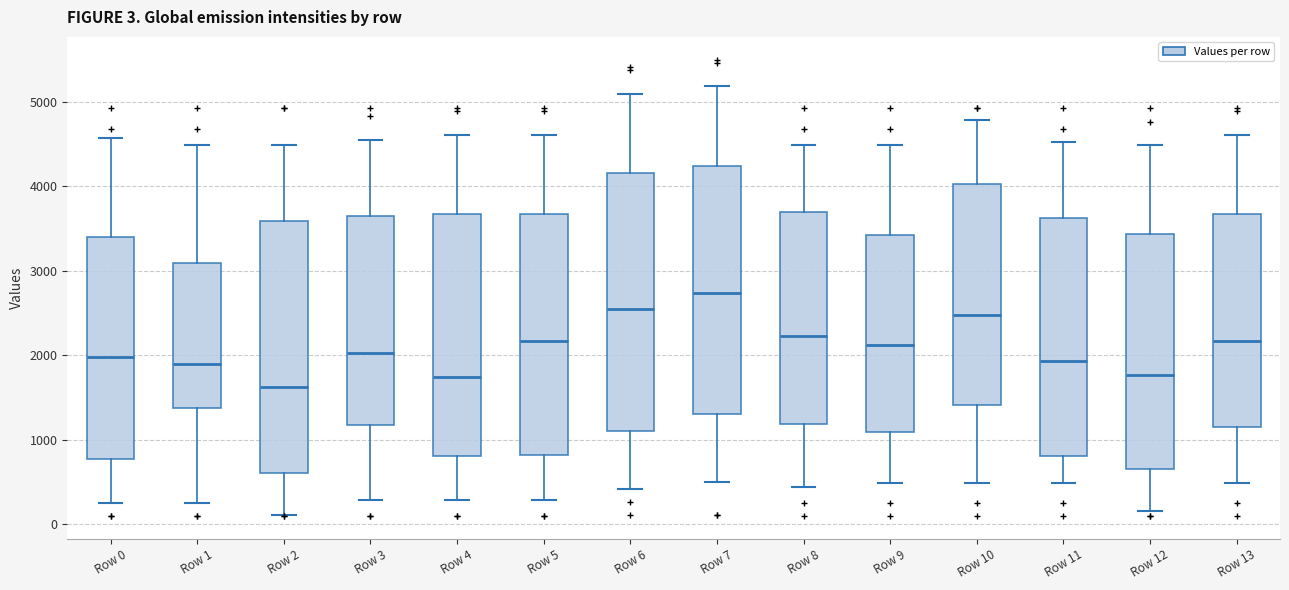

Which box has the highest median line?

Row 7